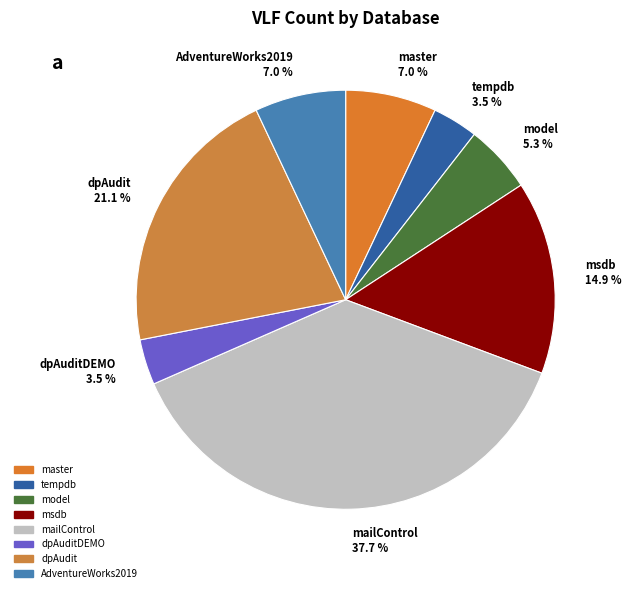

To the nearest percent, what is the combined percentage of tempdb and dpAudit?

25%